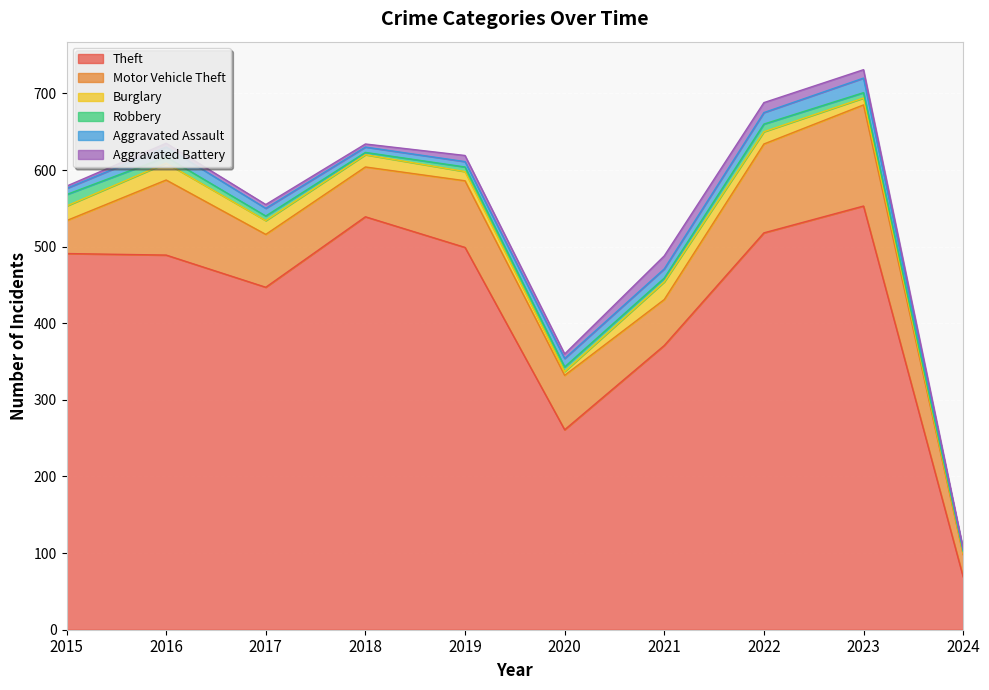

Is it true that Motor Vehicle Theft equals 116 at 2022?

True